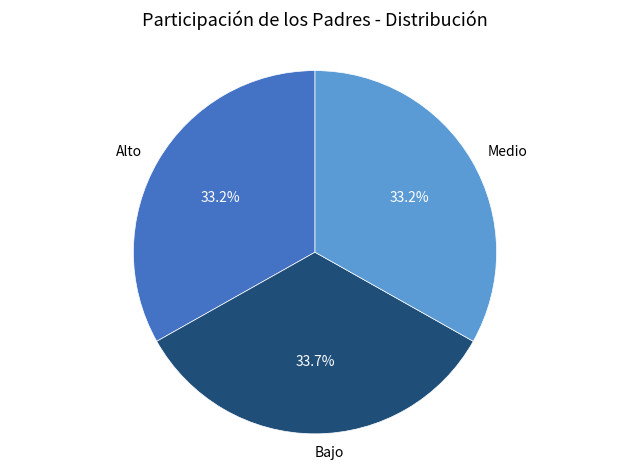

Does any single category account for the majority?

No